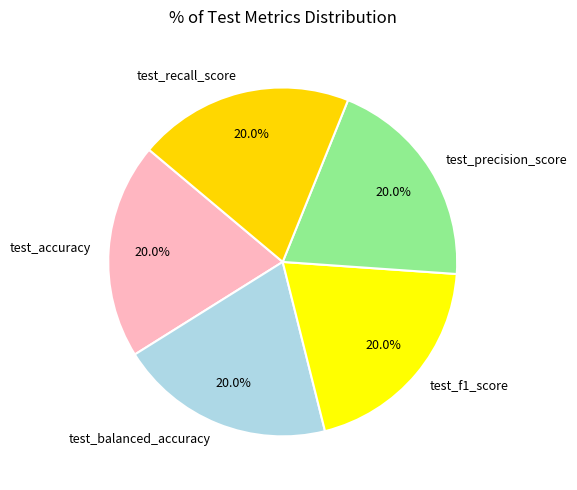

Count the number of slices in the pie.

5